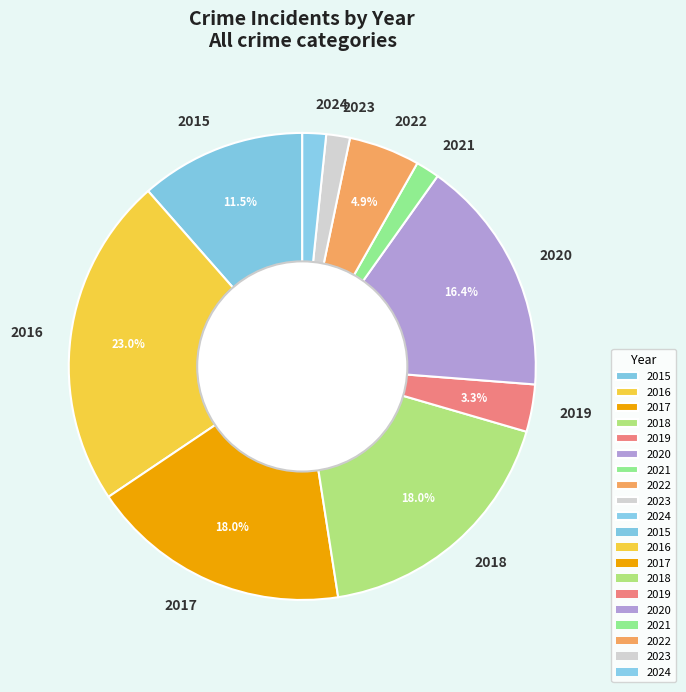

The 2015 slice represents 24% of the pie. True or false?

False